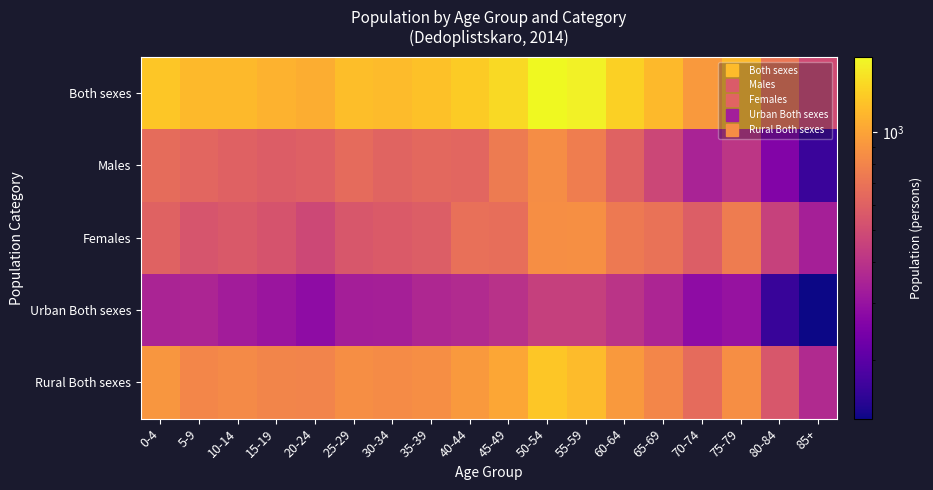

At which category does the chart reach its peak across all series?

50-54